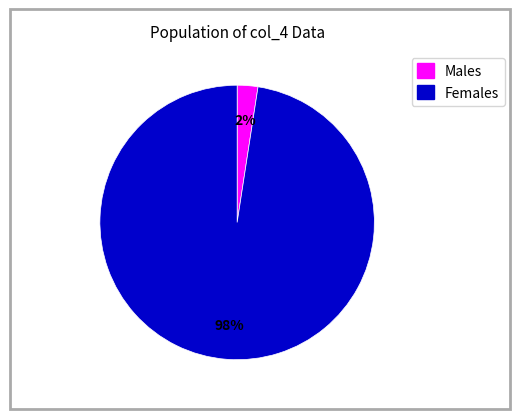

Is there a majority slice in this chart?

Yes